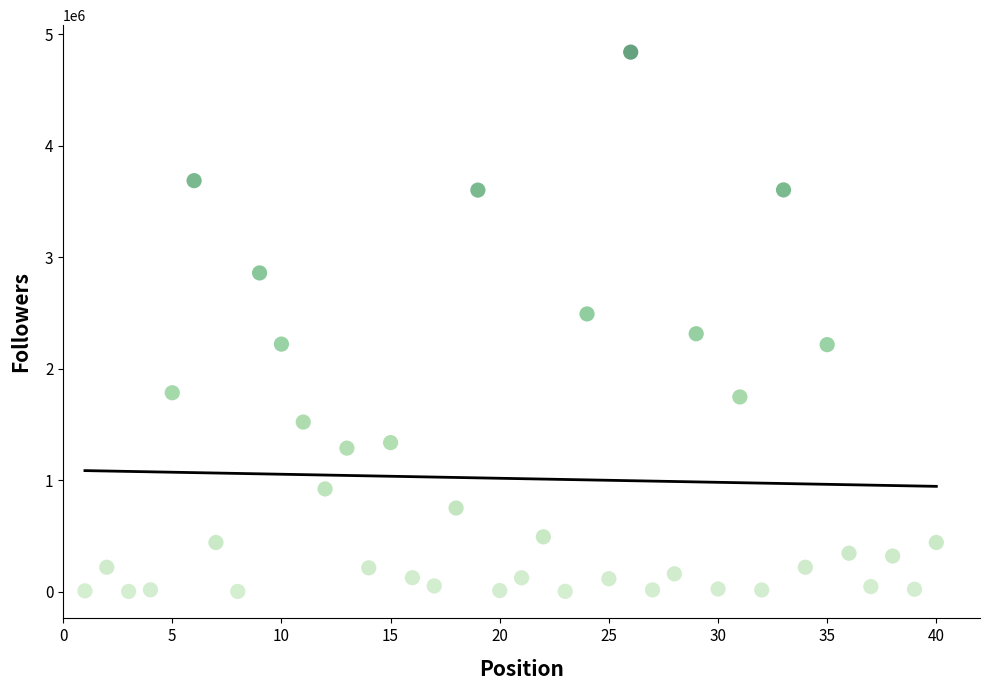

What is the range of Y values (max minus min)?

4837899